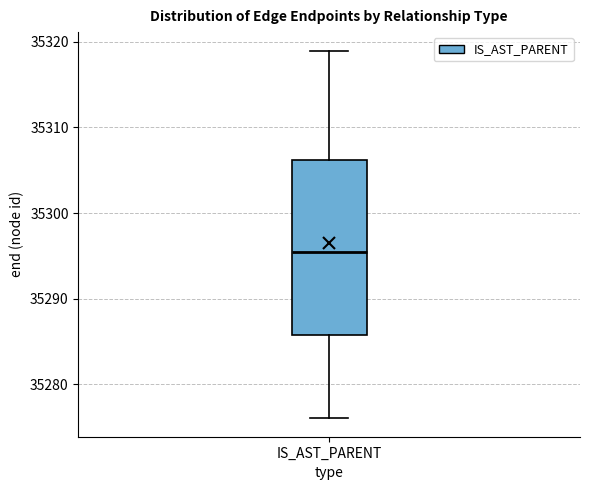

Transcribe this box plot: give where the median line is, the range the box spans, and where the two whiskers end, as read against the y-axis. The values are not printed on the chart, so give them approximately, as read against the axis.

median 35296, box 35286 to 35306, whiskers 35276 to 35319